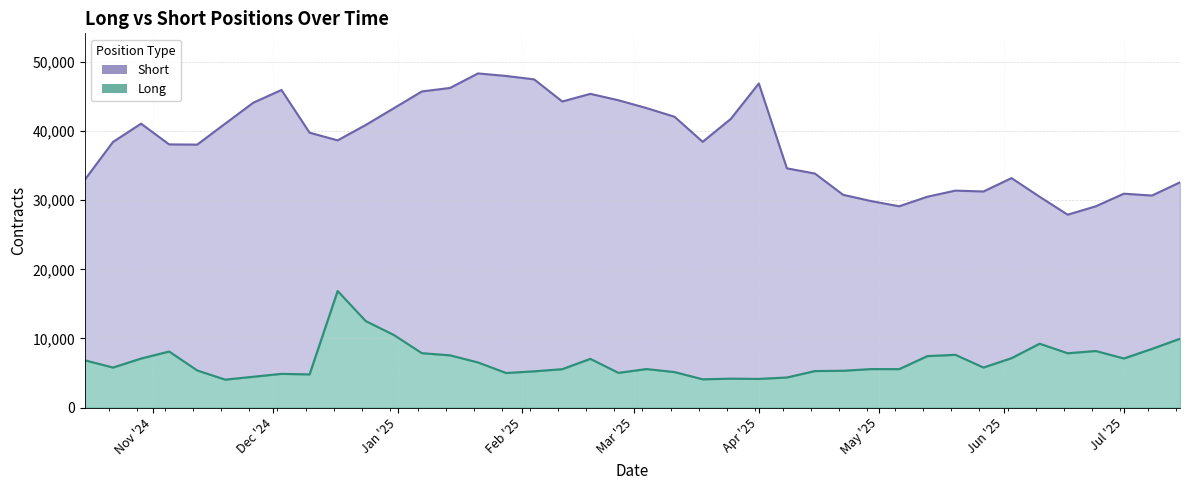

Is the value of Long at 15 greater than the value of Short at 6?

No